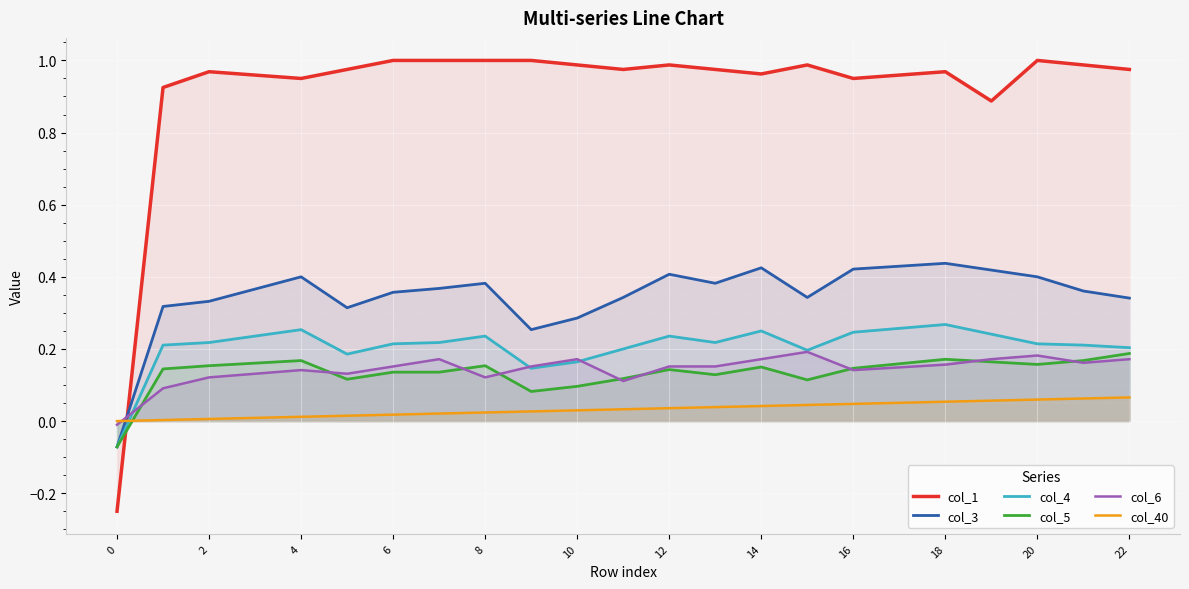

How many distinct data groups are displayed?

6